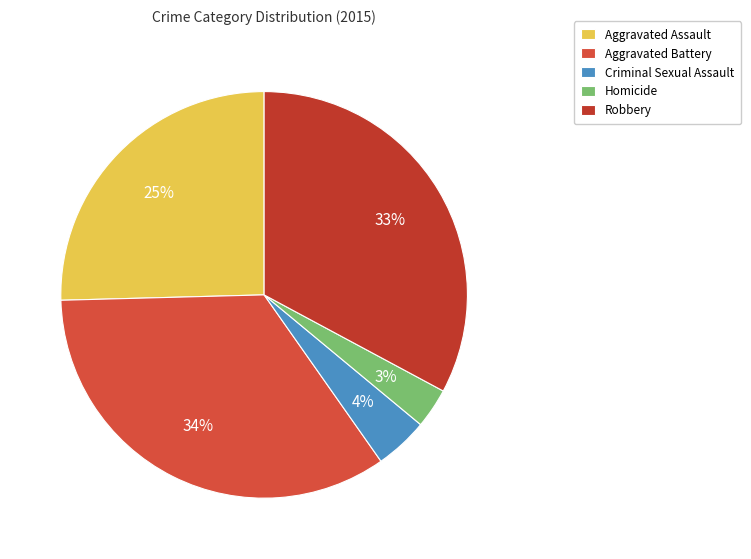

What is the ratio of the value at Aggravated Assault to the value at Homicide?

8.0